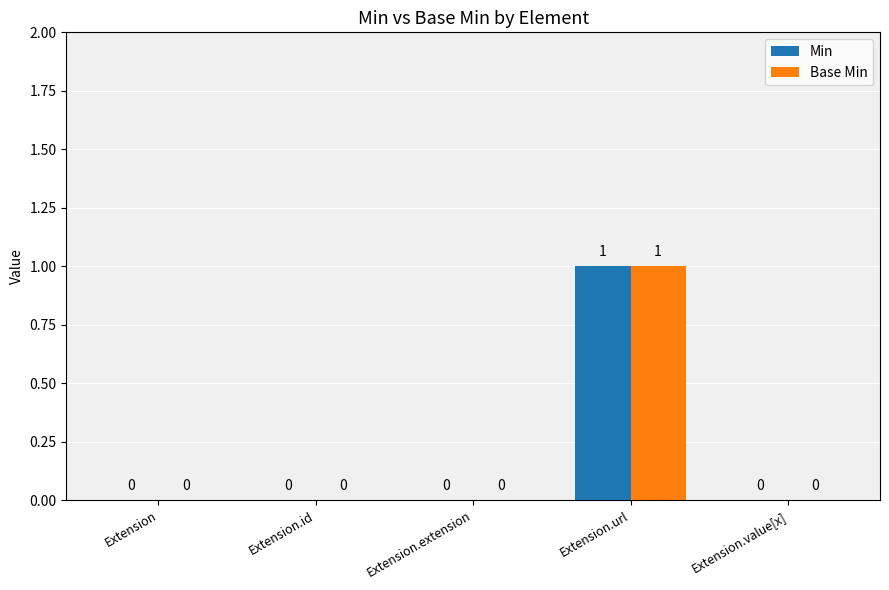

How many Min values are between 0 and 1?

5